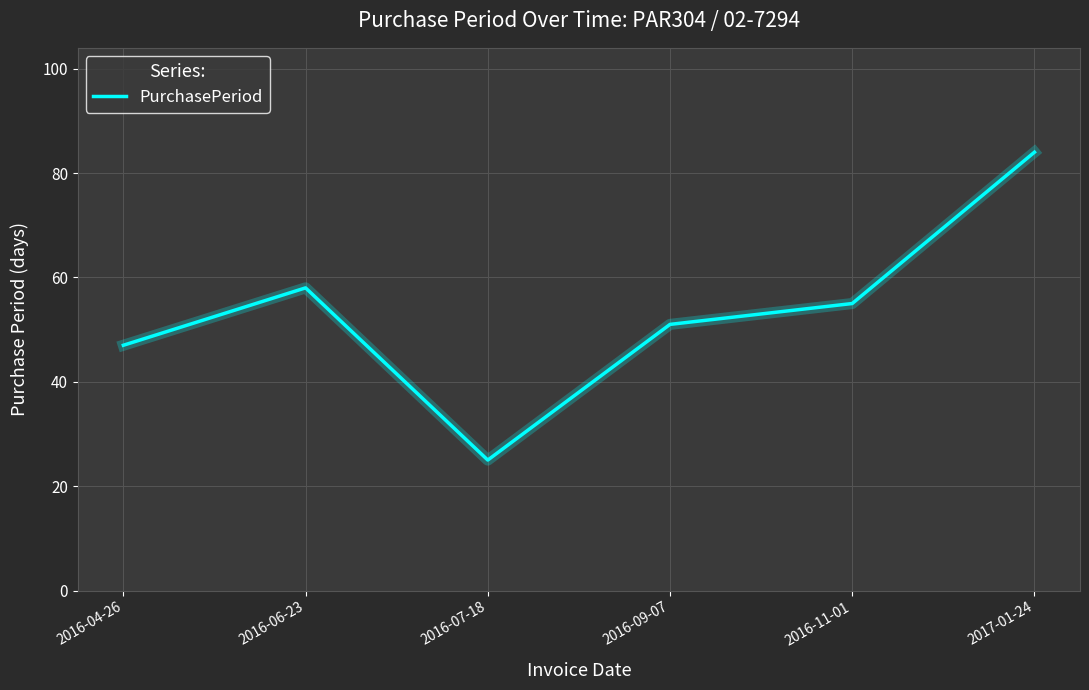

True or false: the data has more than 0 interior local peaks.

True